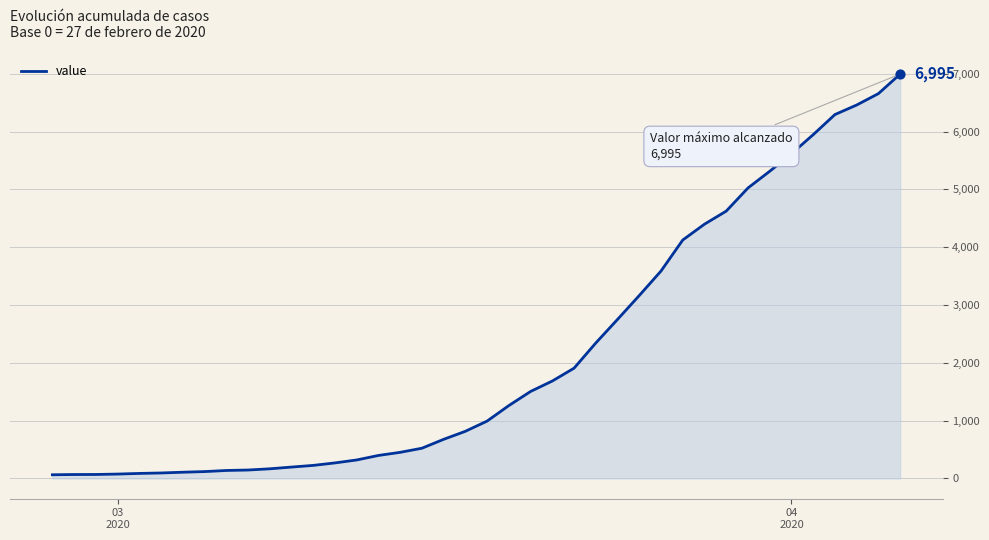

What is the maximum value shown in the chart?

6995